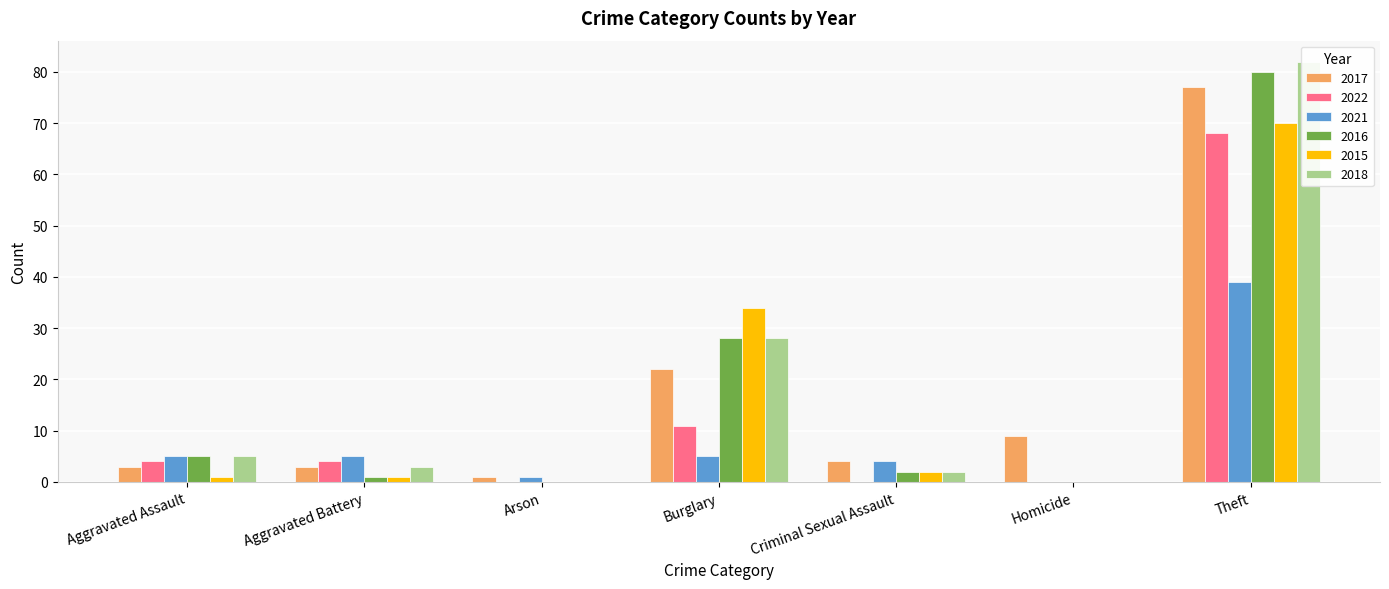

How many data points does each series have?

7